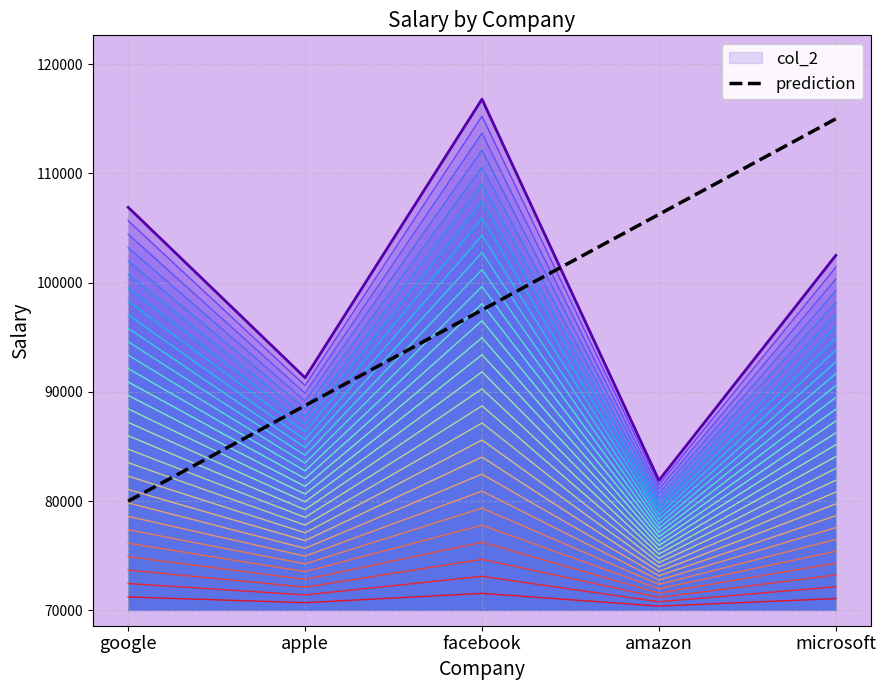

List the labels in order of col_2 value, largest first.

facebook, google, microsoft, apple, amazon